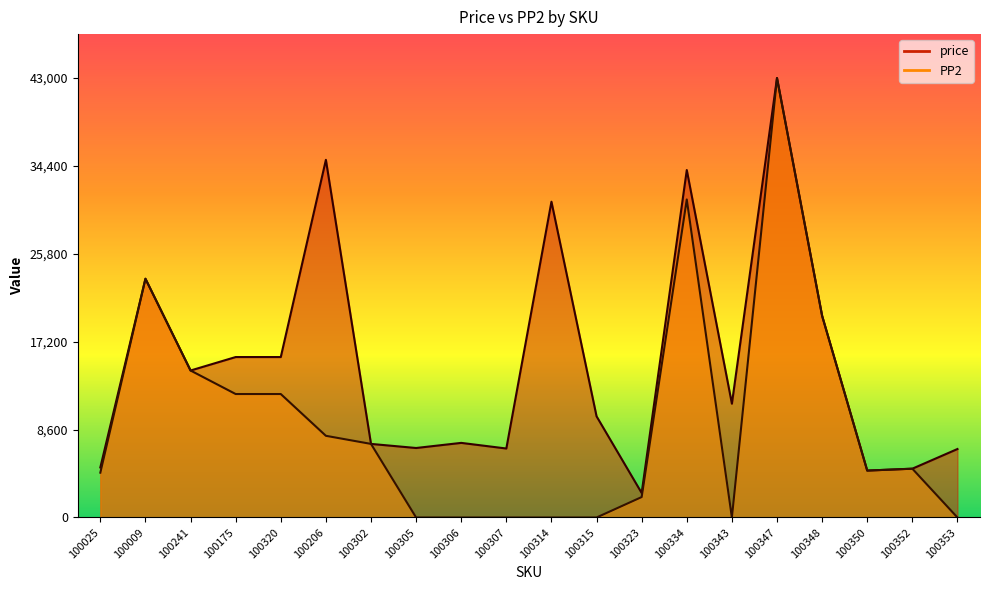

Which category has the lowest value in the PP2 series?

100305